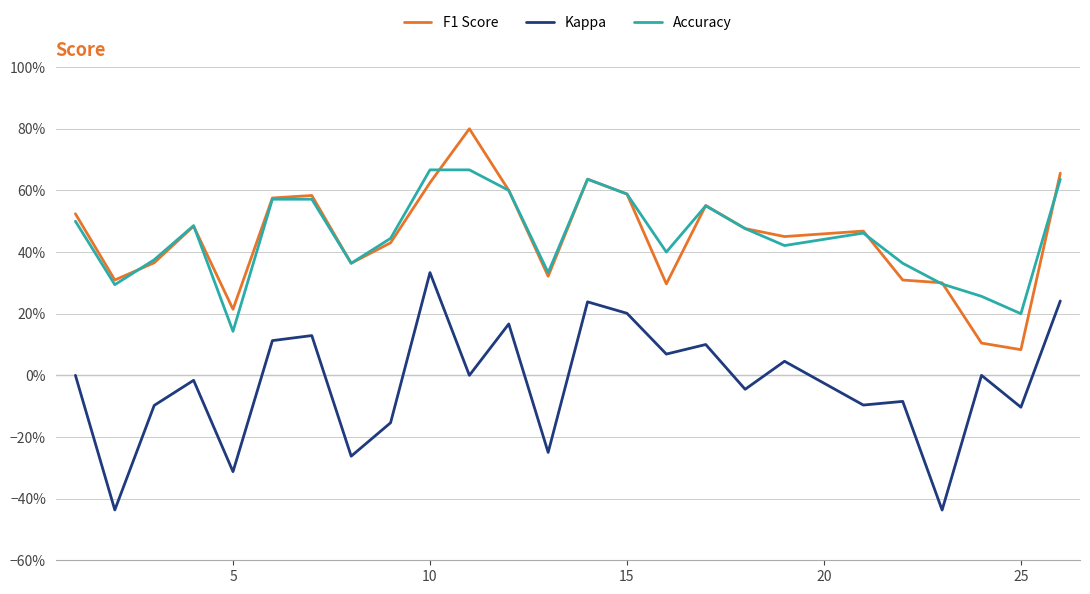

Does the chart have visible grid lines?

Yes